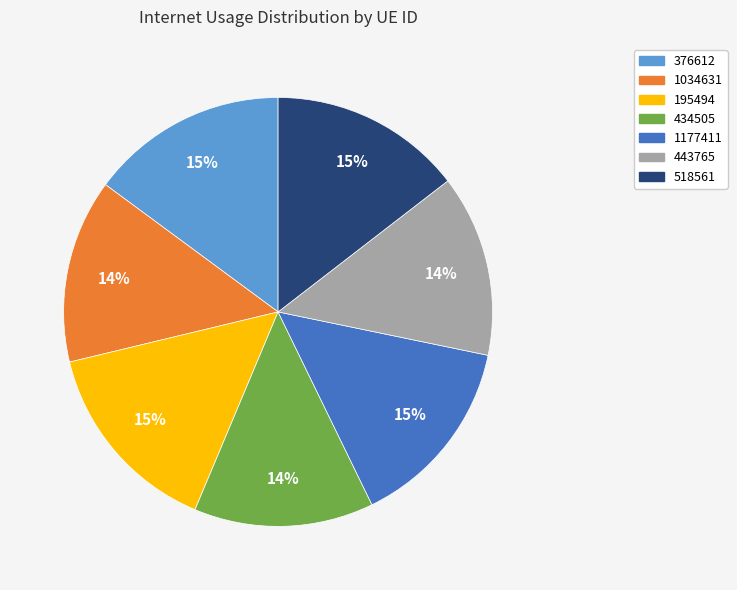

Between 1034631 and 376612, which is larger?

376612